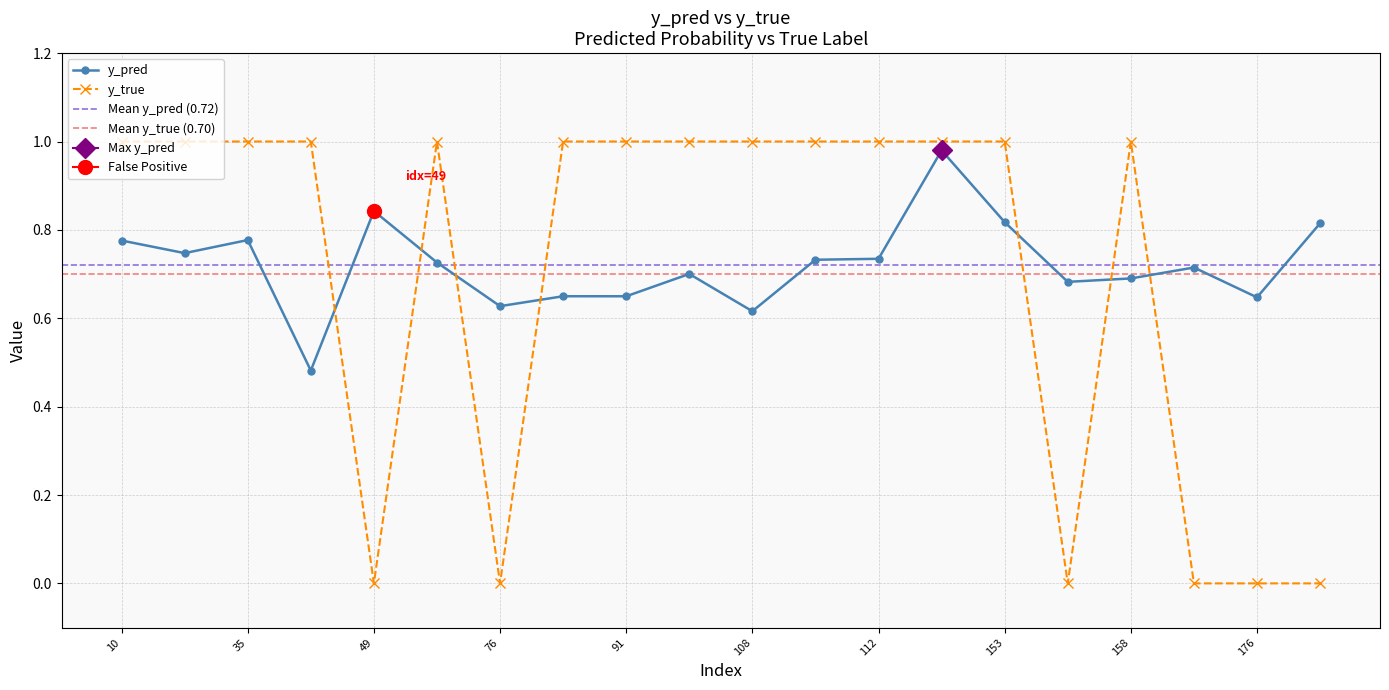

How many lines are shown in the chart?

2